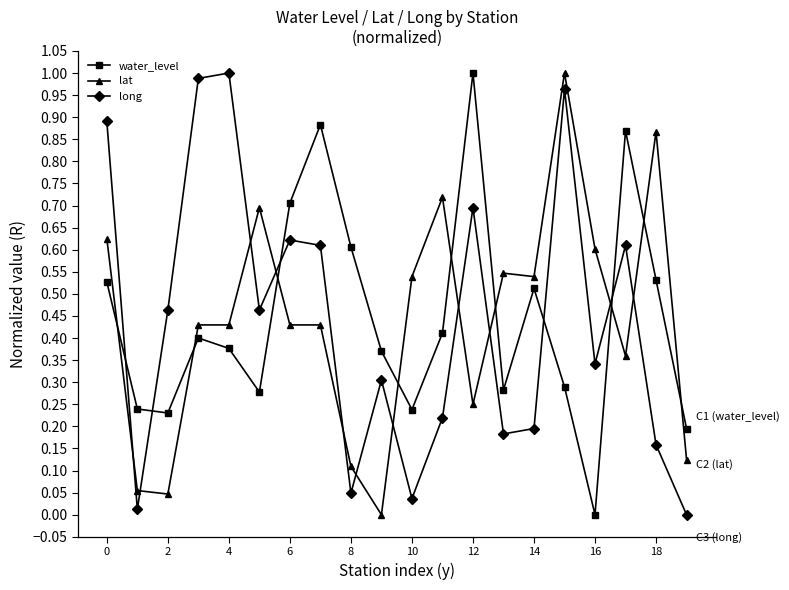

True or false: long has more than 0 interior local peaks.

True